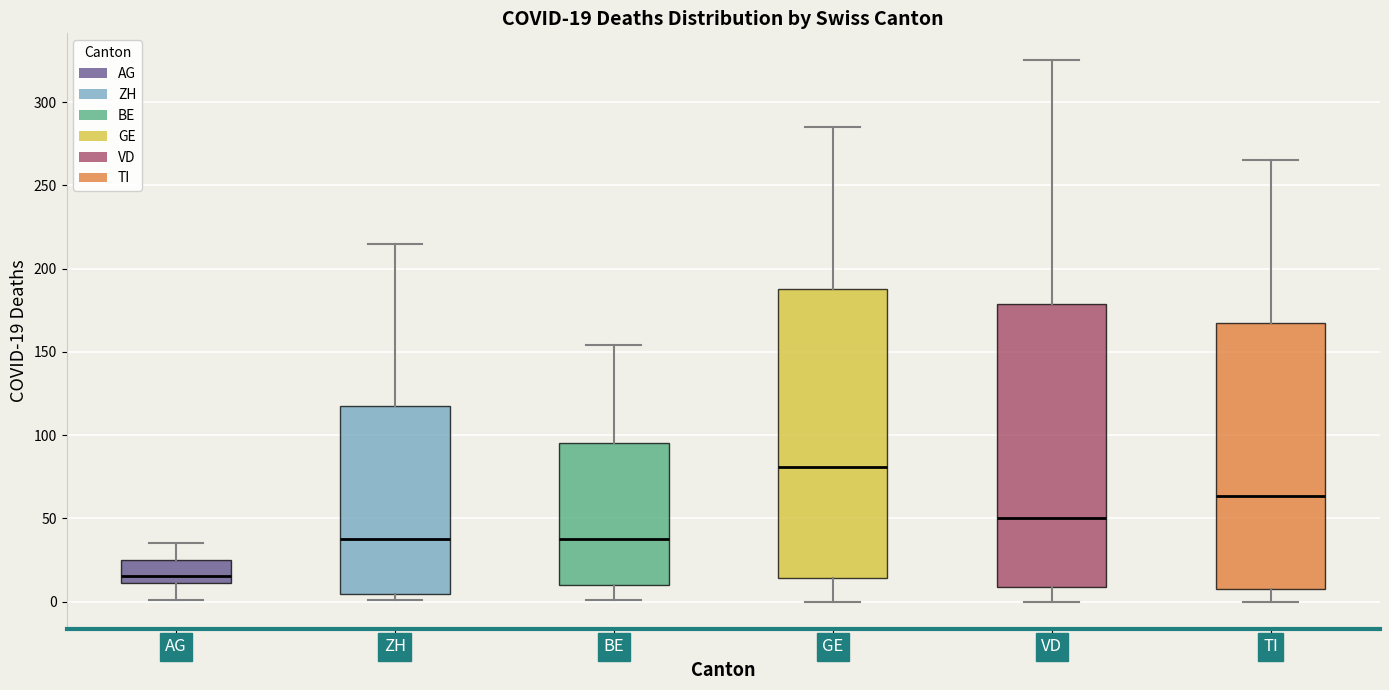

Which box has the lowest median line?

AG